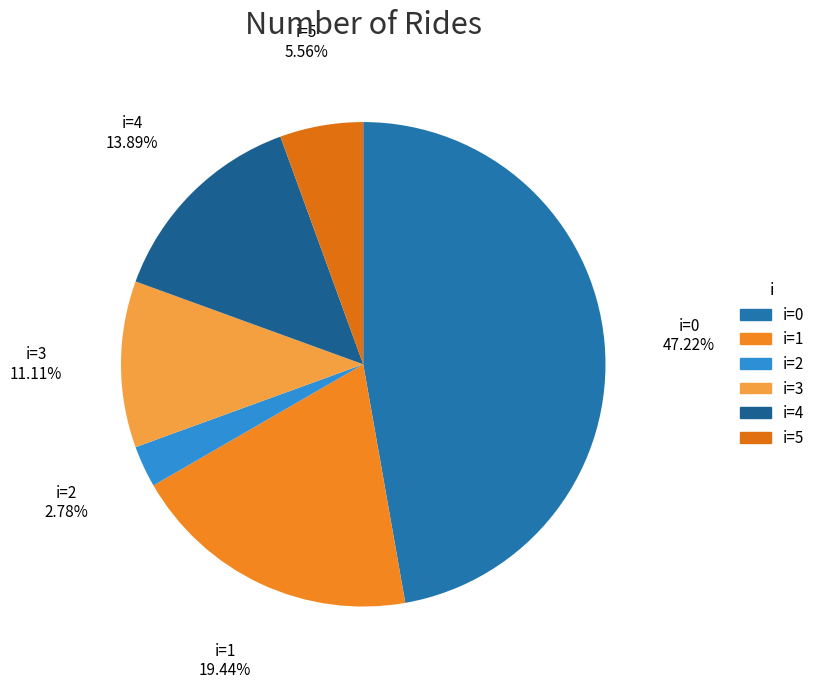

How many segments does this pie chart have?

6